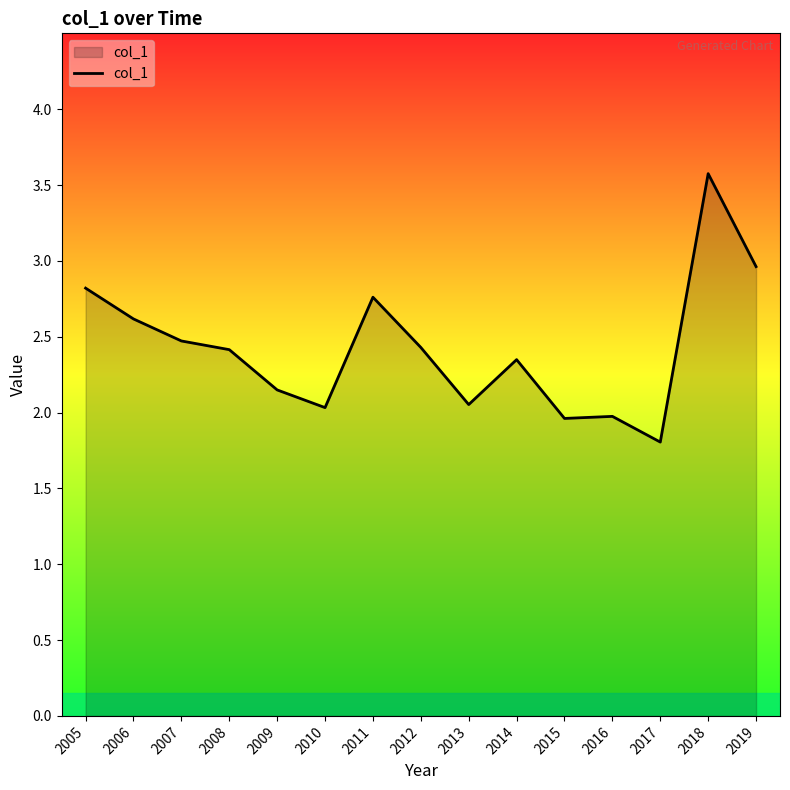

What is the minimum value shown in the chart?

1.8